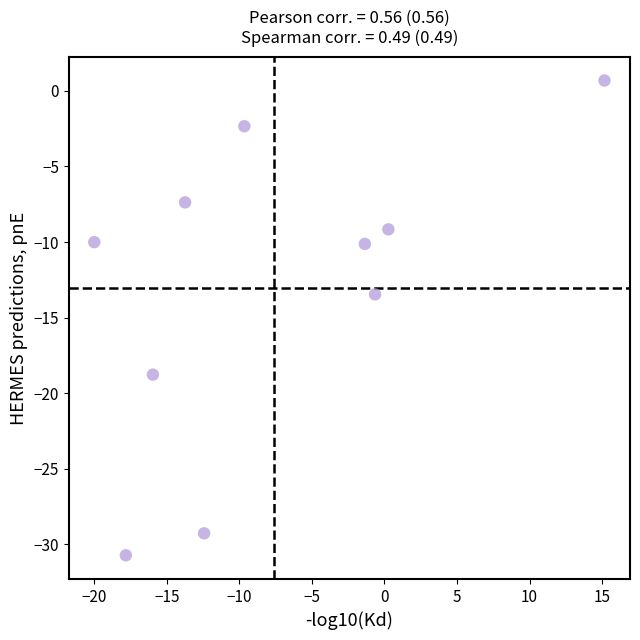

What is the range of Y values (max minus min)?

31.4